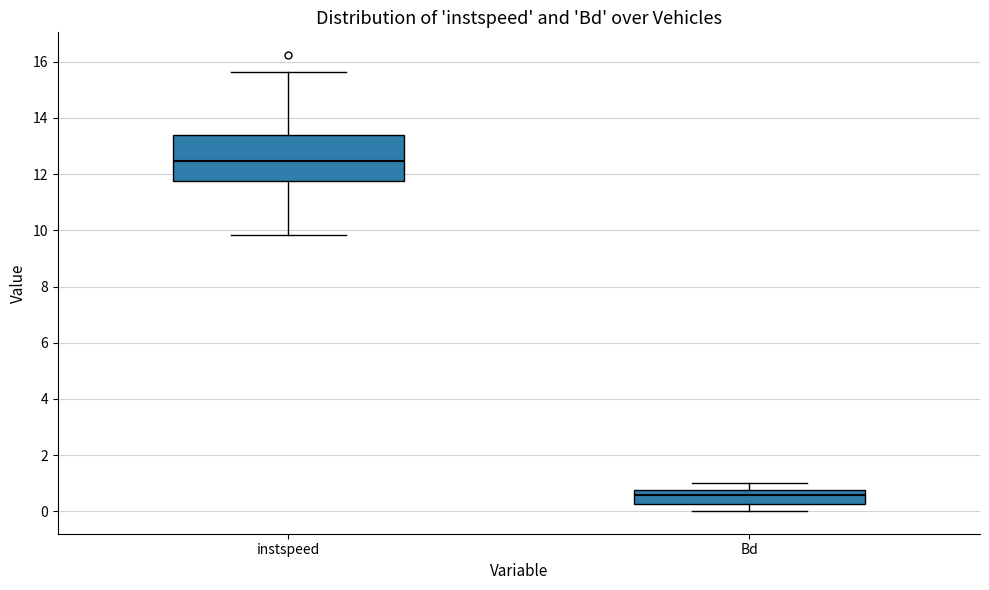

Reading left to right, read every box against the y-axis: the position of its median line, the range the box covers, and the ends of its whiskers. The values are not printed on the chart, so give them approximately, as read against the axis.

instspeed: median 12.4, box 11.8 to 13.4, whiskers 9.8 to 15.6
Bd: median 0.6, box 0.2 to 0.8, whiskers 0.0 to 1.0